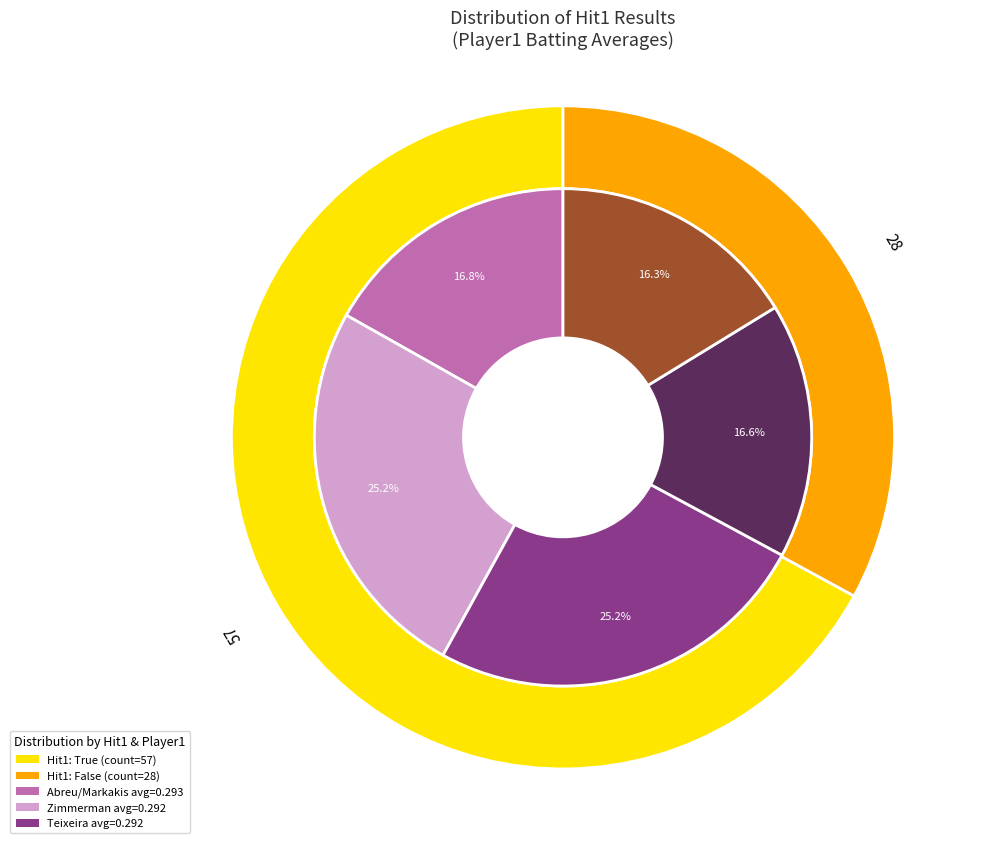

To the nearest percent, what is the combined percentage of True and False?

100%